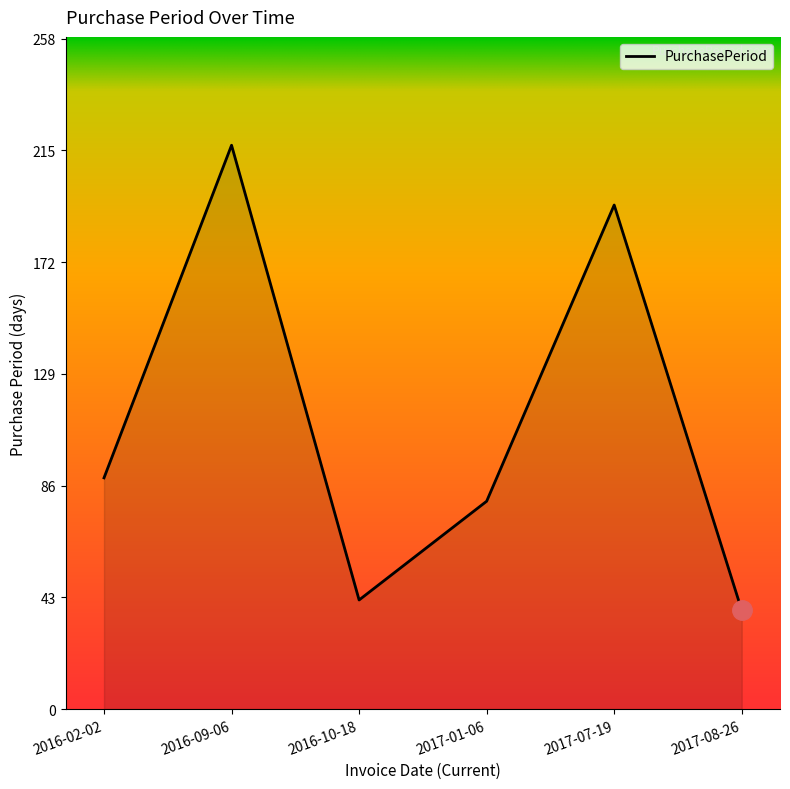

The chart shows a value of 285 at 2016-09-06. True or false?

False